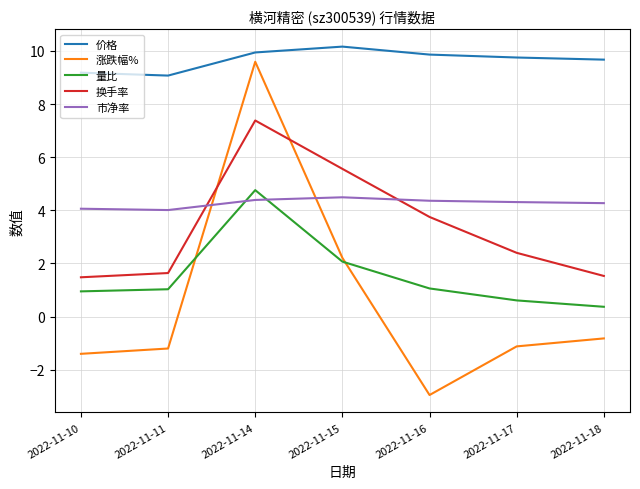

Which series has the largest total across all categories?

价格